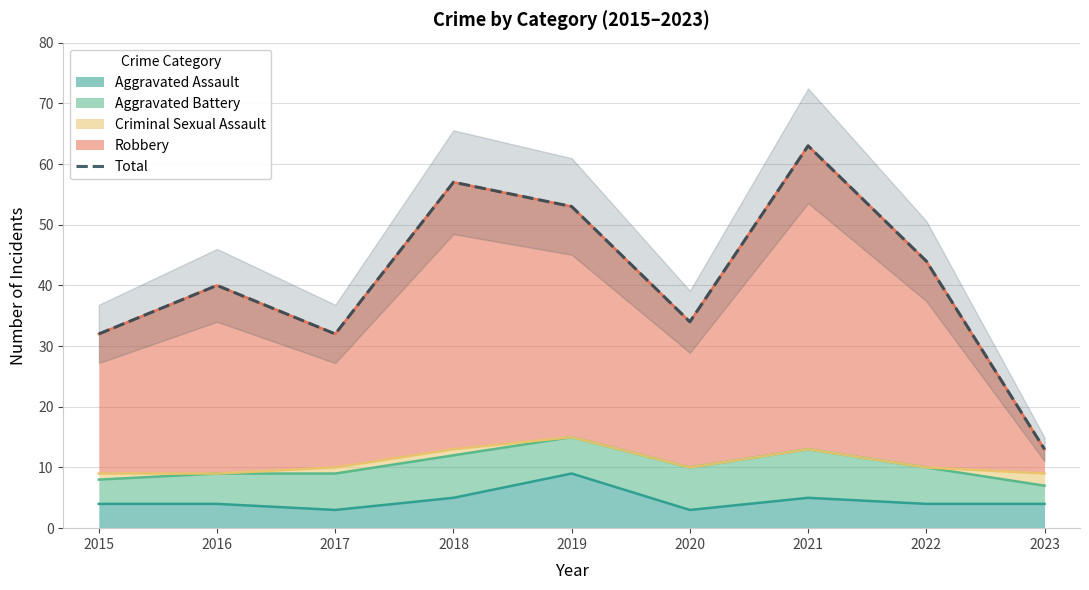

The value at 2023 is 22. True or false?

False